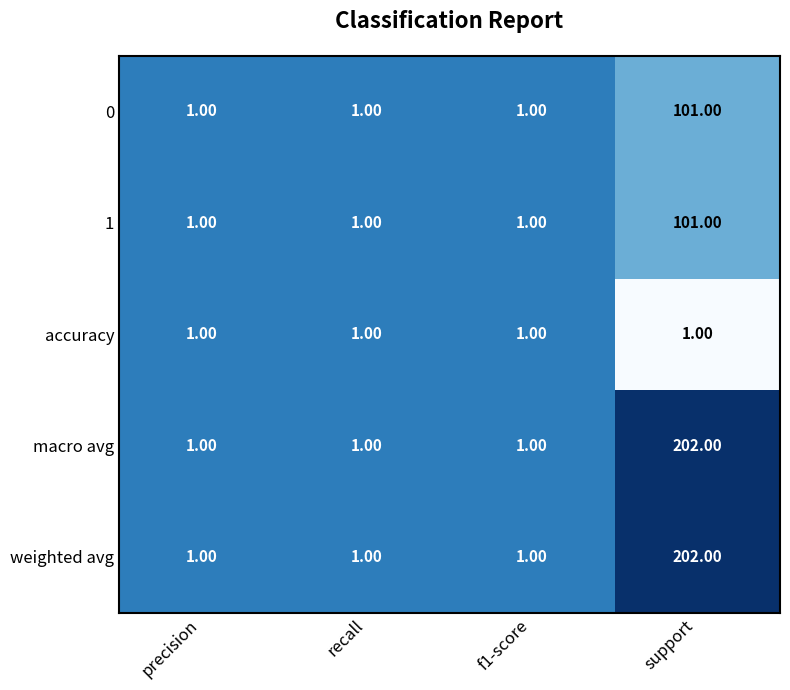

What is the difference between the maximum and second lowest values in the macro avg series?

201